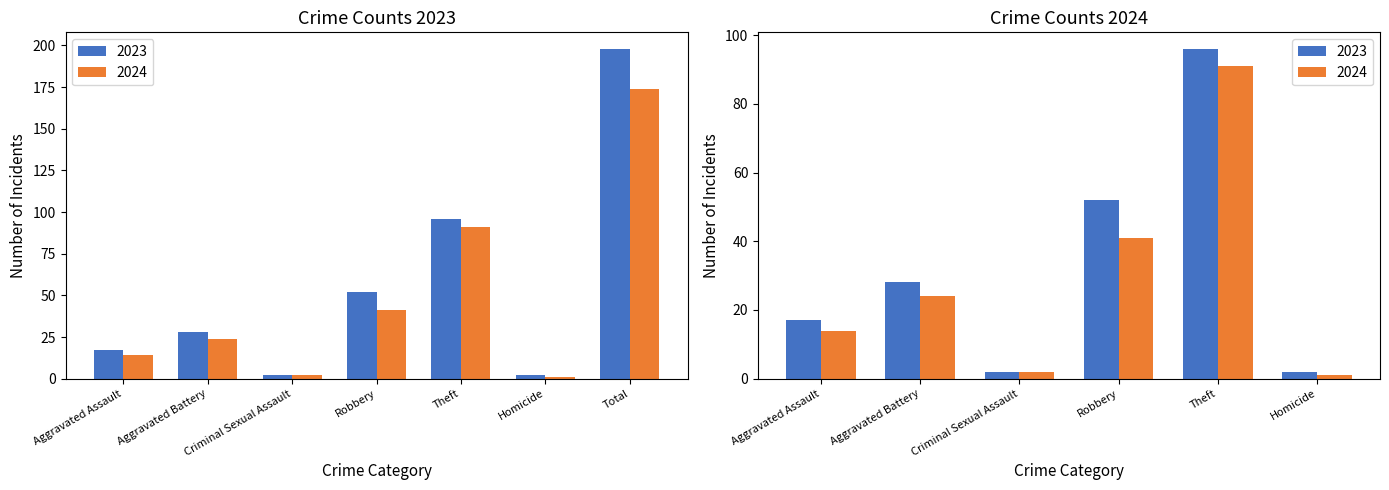

Which category has the lowest value in the 2024 series?

Homicide